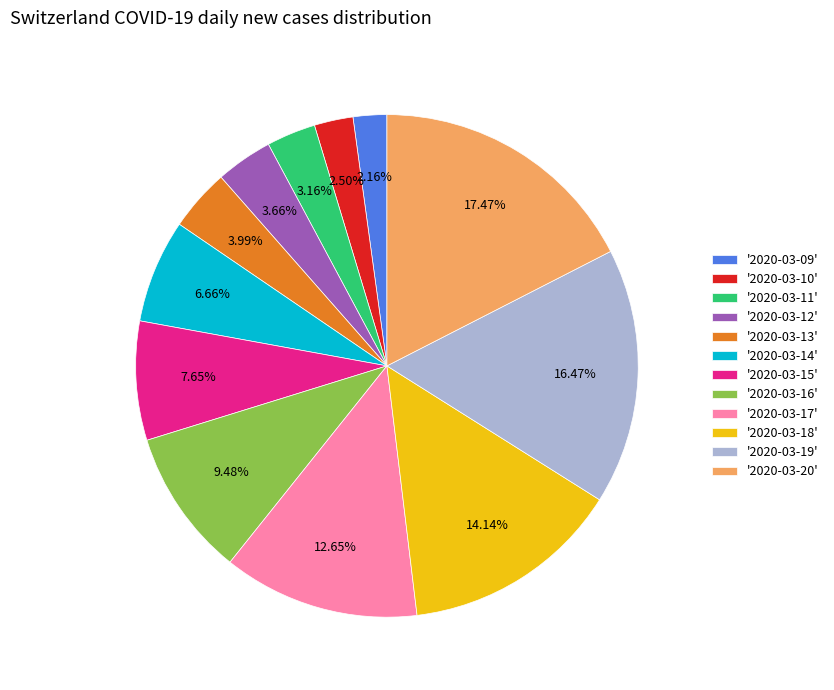

Between '2020-03-11' and '2020-03-14', which is larger?

'2020-03-14'